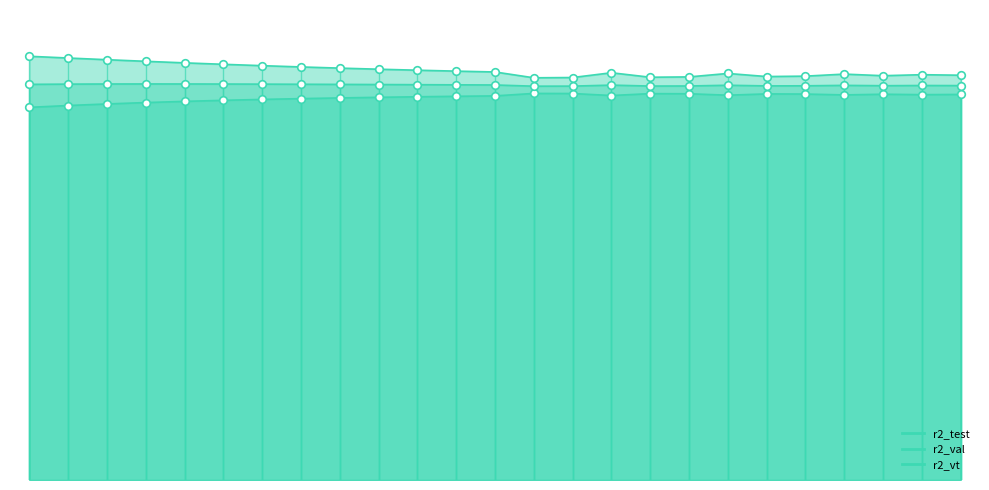

What is the total value across all series at model_2_8_1?

2.7